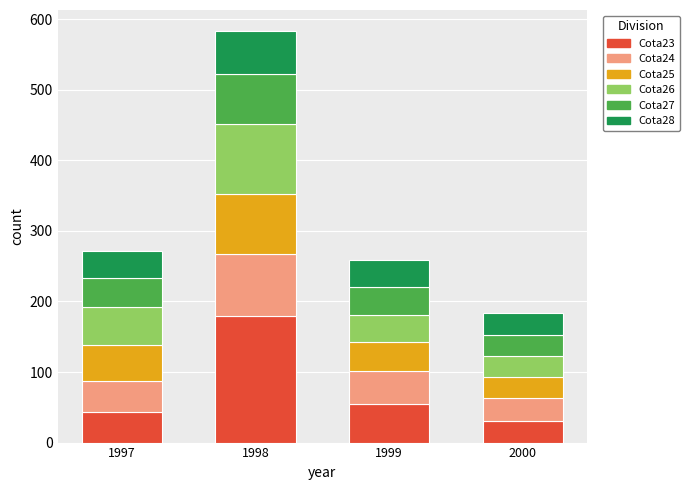

Reading left to right, transcribe the values for Cota23.

44.0	180.0	55.0	30.0